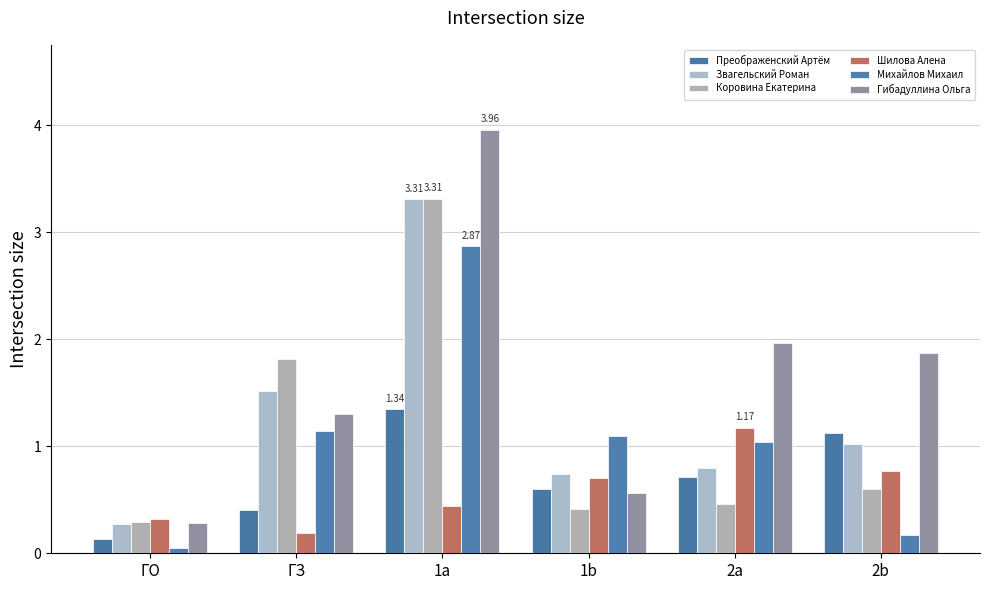

Rank the series by their maximum value, from highest to lowest.

Гибадуллина Ольга, Коровина Екатерина, Звагельский Роман, Михайлов Михаил, Преображенский Артём, Шилова Алена